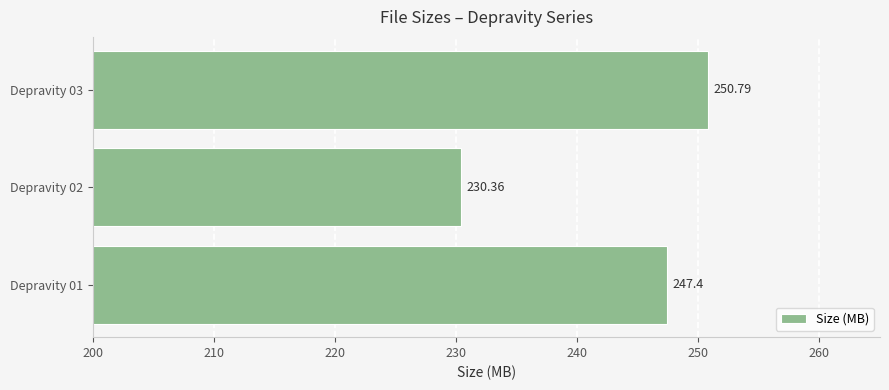

Rank the categories by value from highest to lowest.

Depravity 03, Depravity 01, Depravity 02